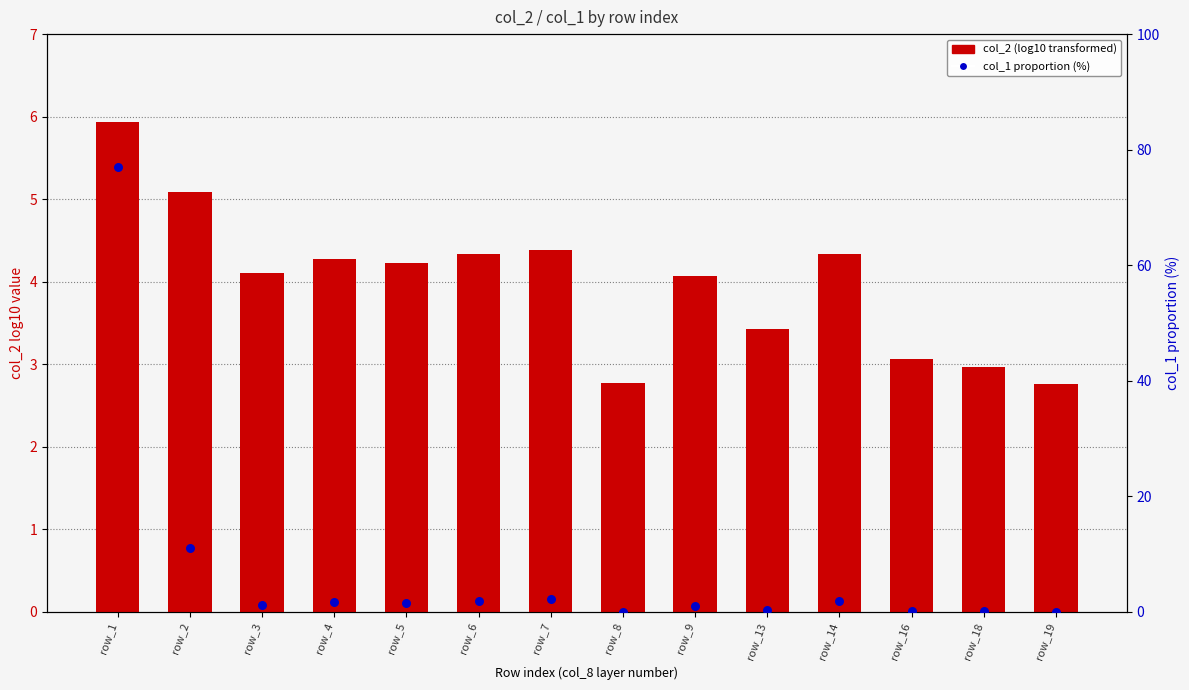

Which series reaches the minimum Y coordinate?

col_1 proportion (%)